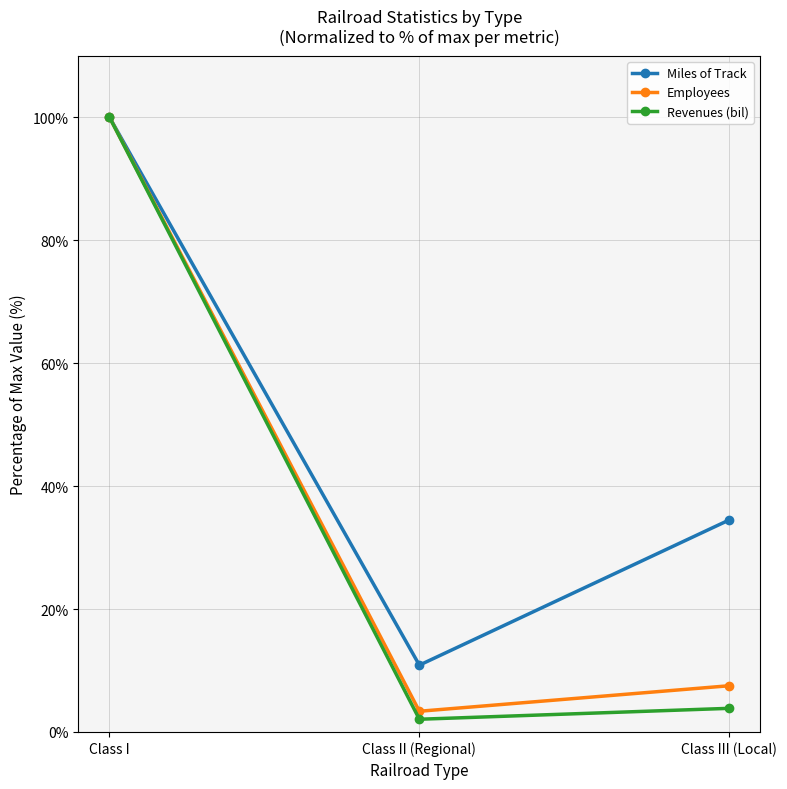

Is it true that Revenues (bil) equals 100.0 at Class I?

True